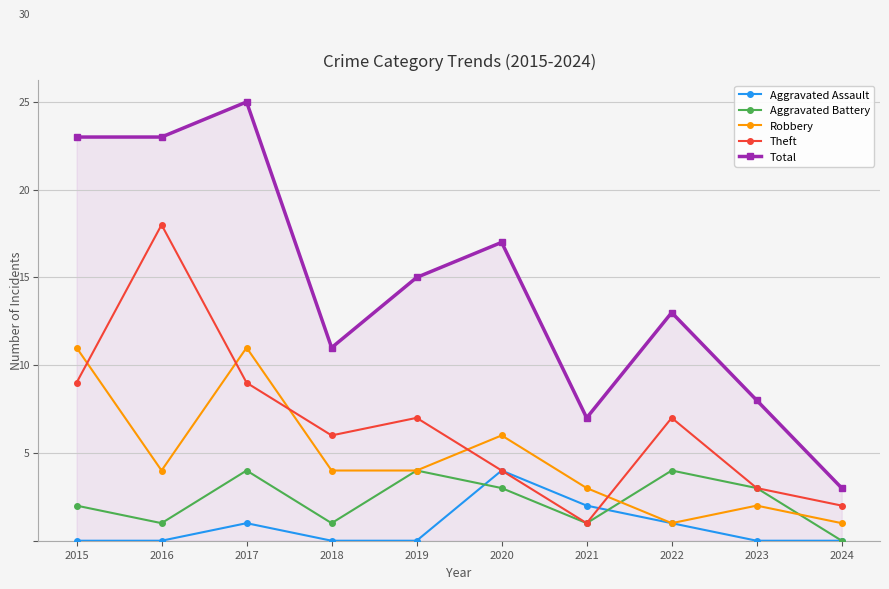

Does the chart have visible grid lines?

Yes